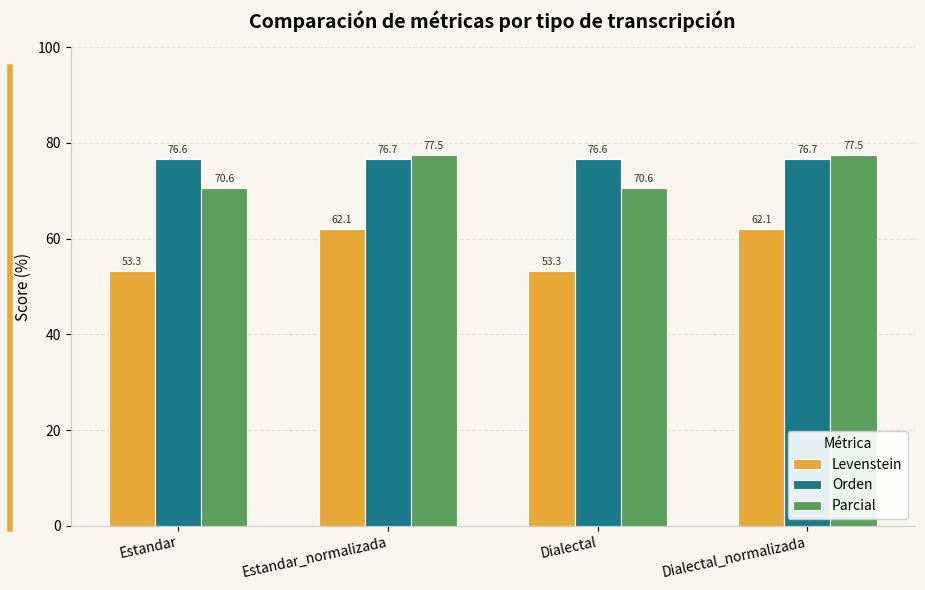

What value does the Parcial series have at Dialectal?

70.6